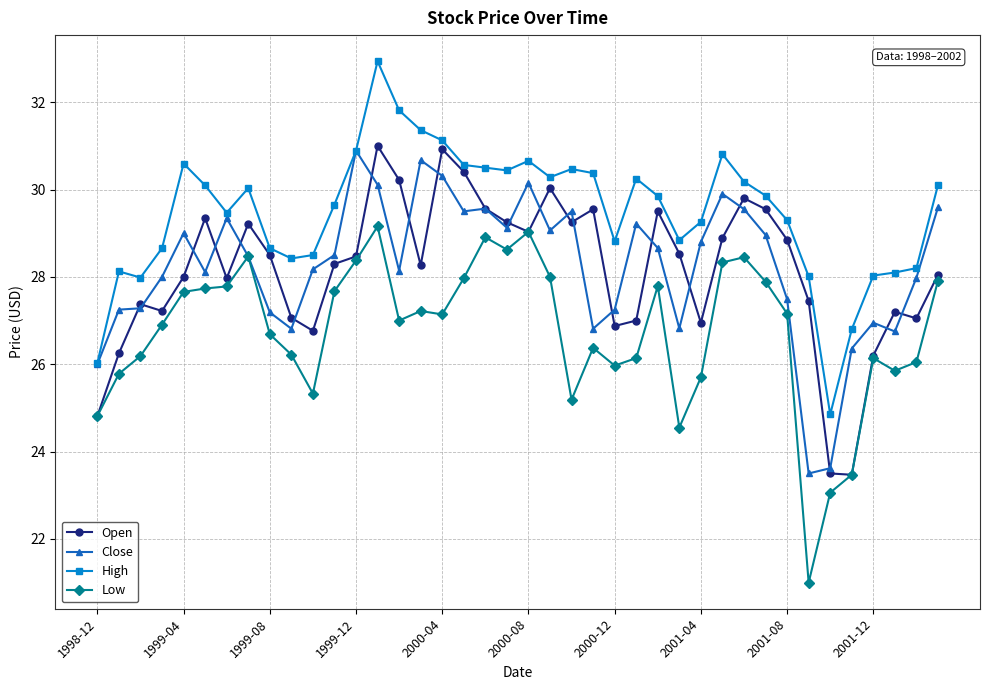

What are all the series names shown in the legend?

Open, Close, High, Low